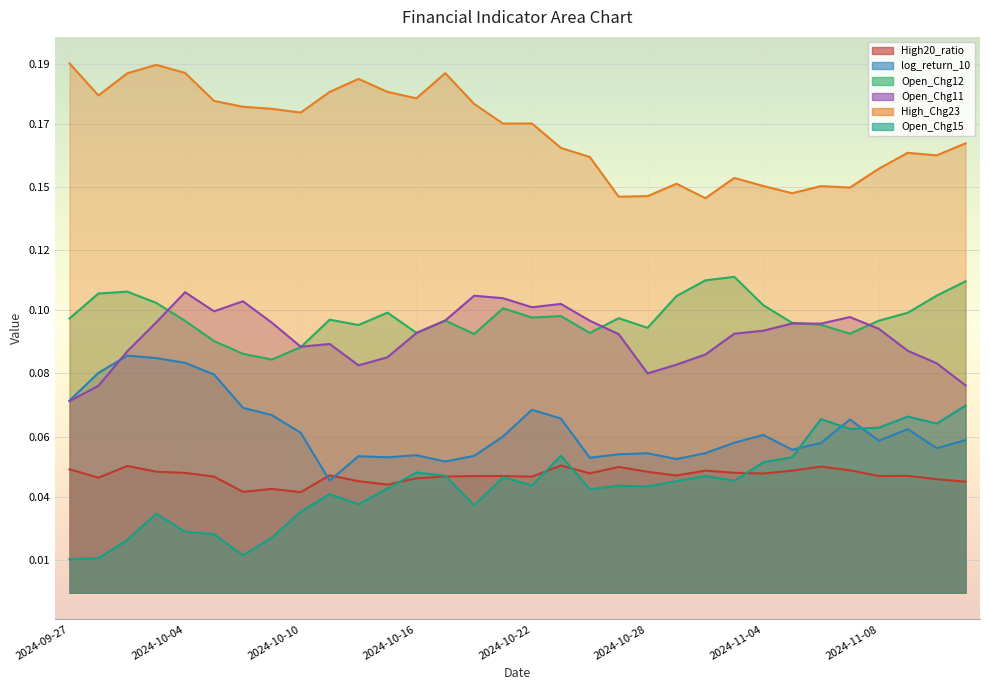

What position from the right is 2024-11-13?

1